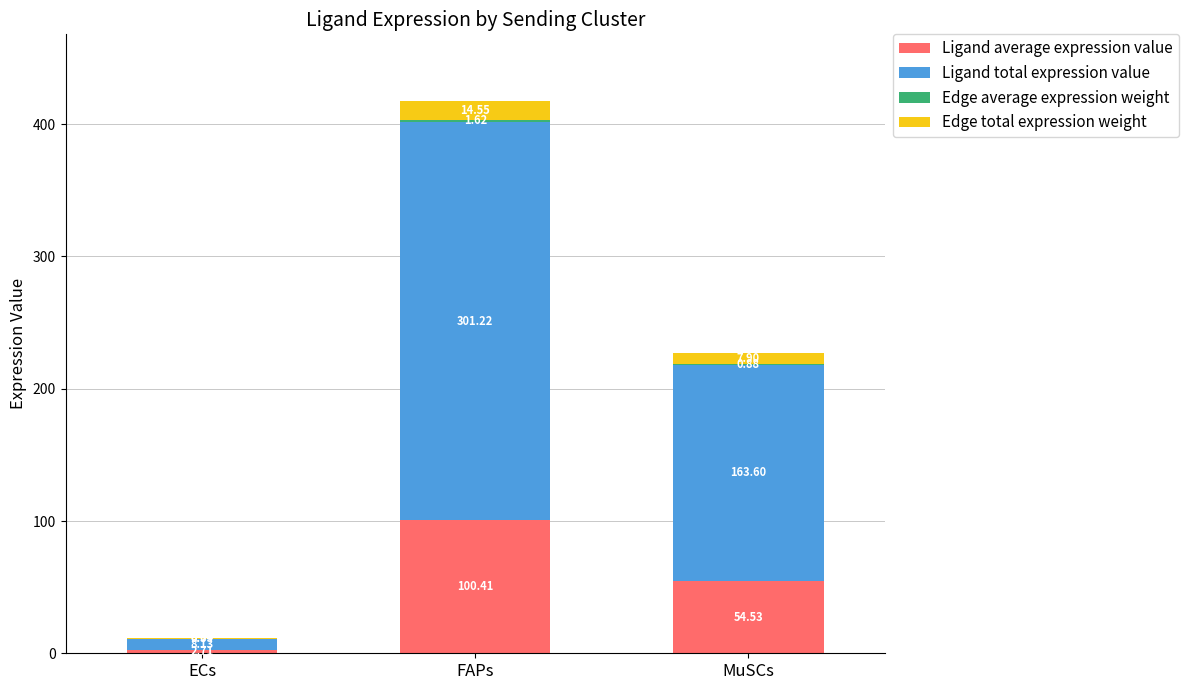

What is the total value across all series at FAPs?

417.8